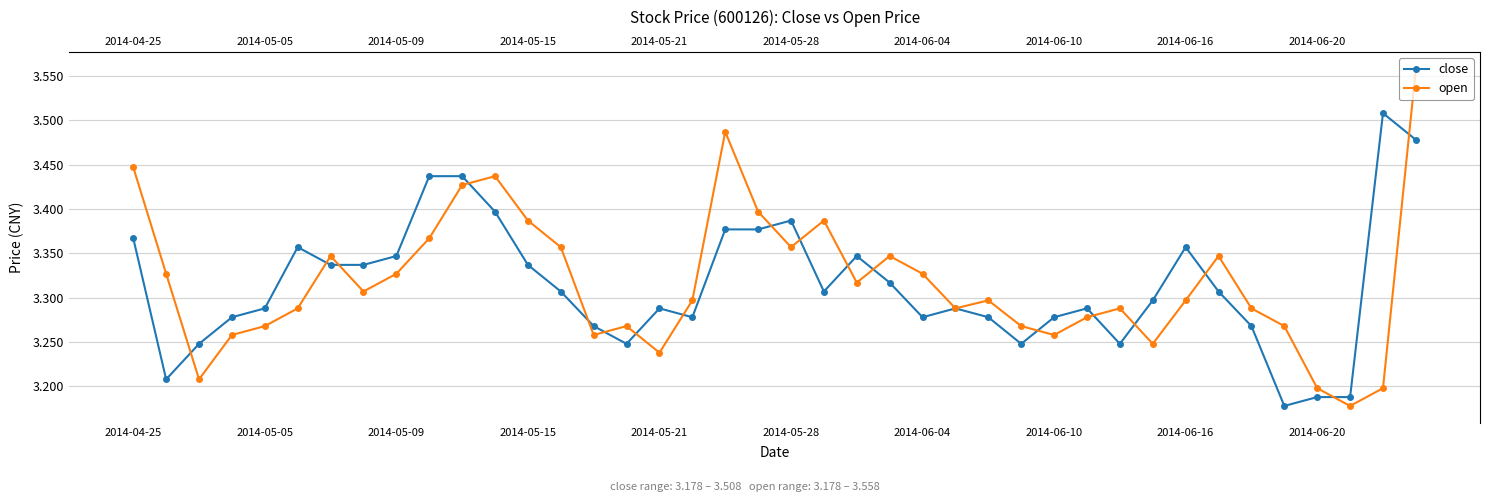

Which series has the largest range (max minus min)?

open